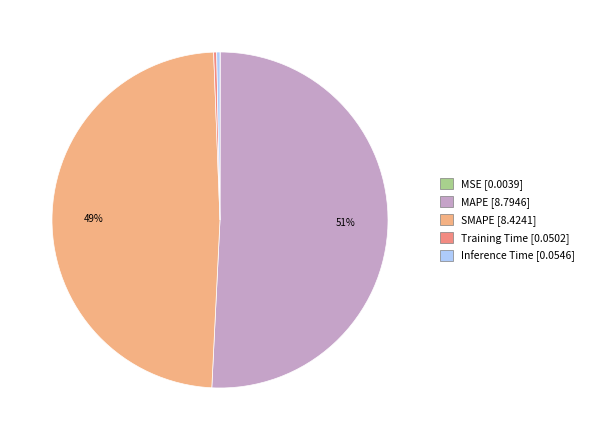

Is it true that Training Time is 1% of the pie?

False